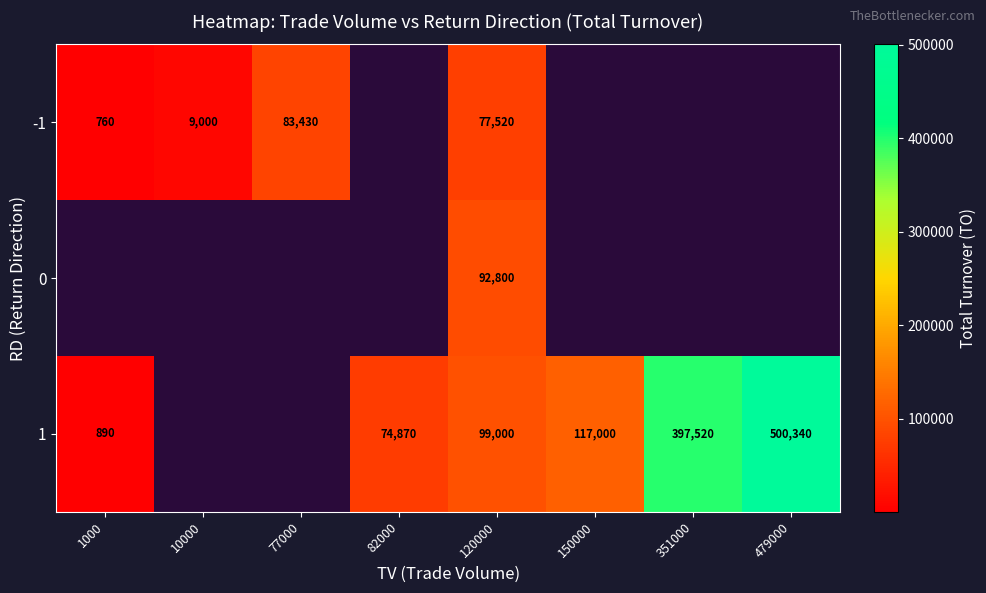

The value of 1 at 351000 is 397520. True or false?

True